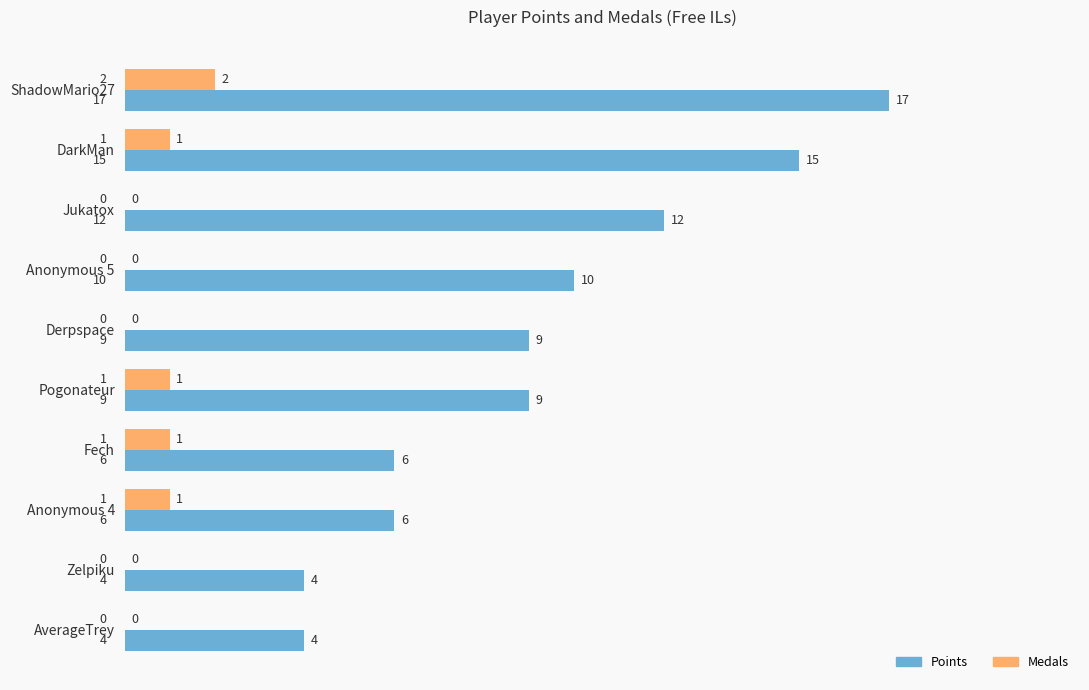

How many data points does each series have?

10